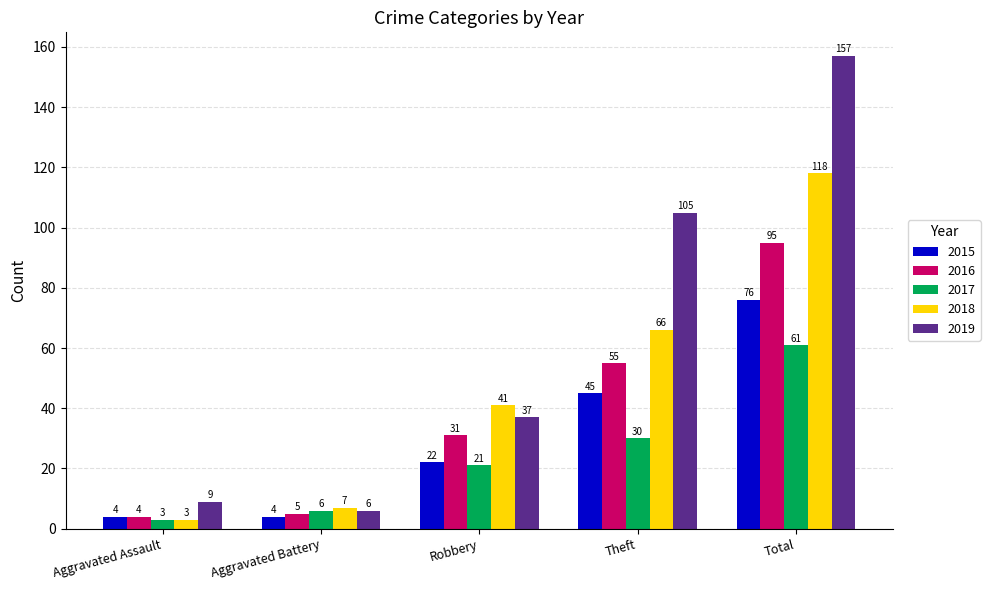

At which category is the sum across all series the highest?

Total